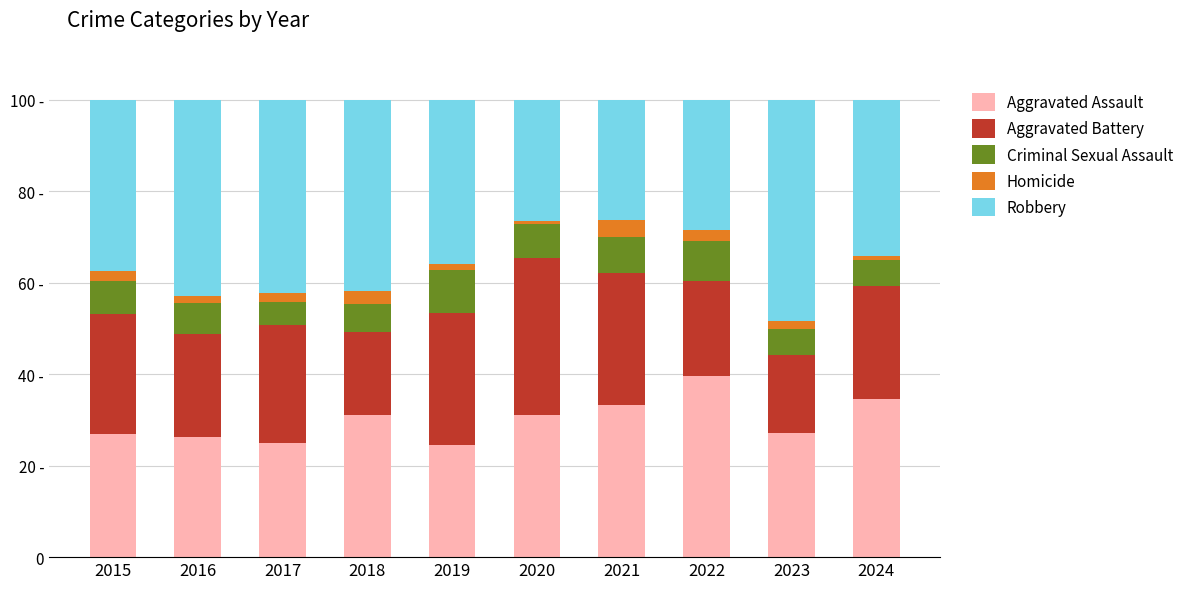

Are the bars grouped side by side (vs. stacked)?

No